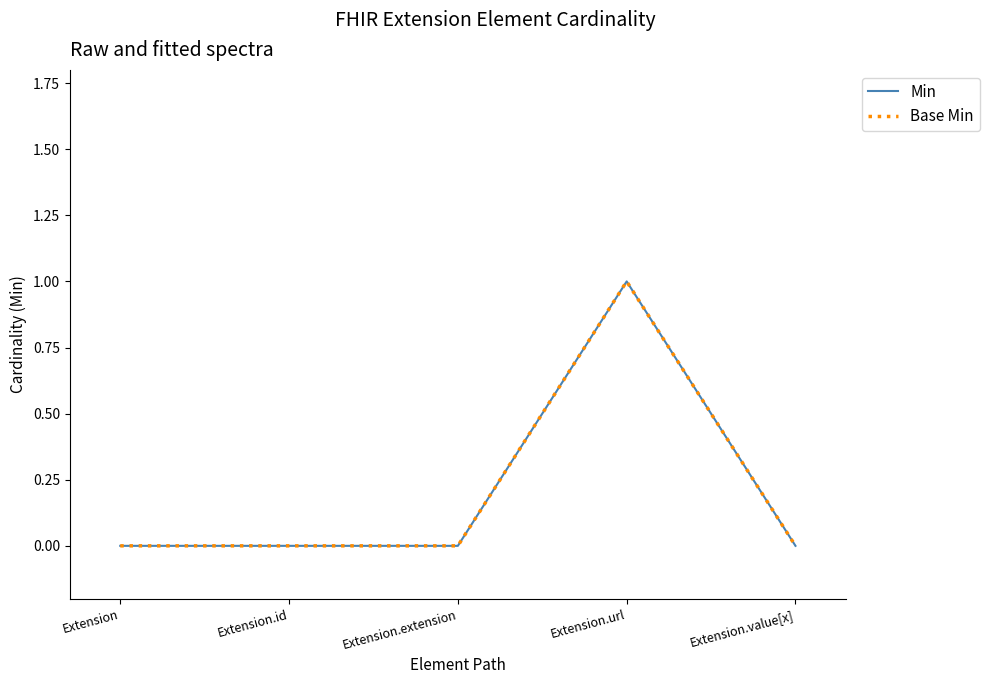

True or false: Base Min and Min cross at least once.

False